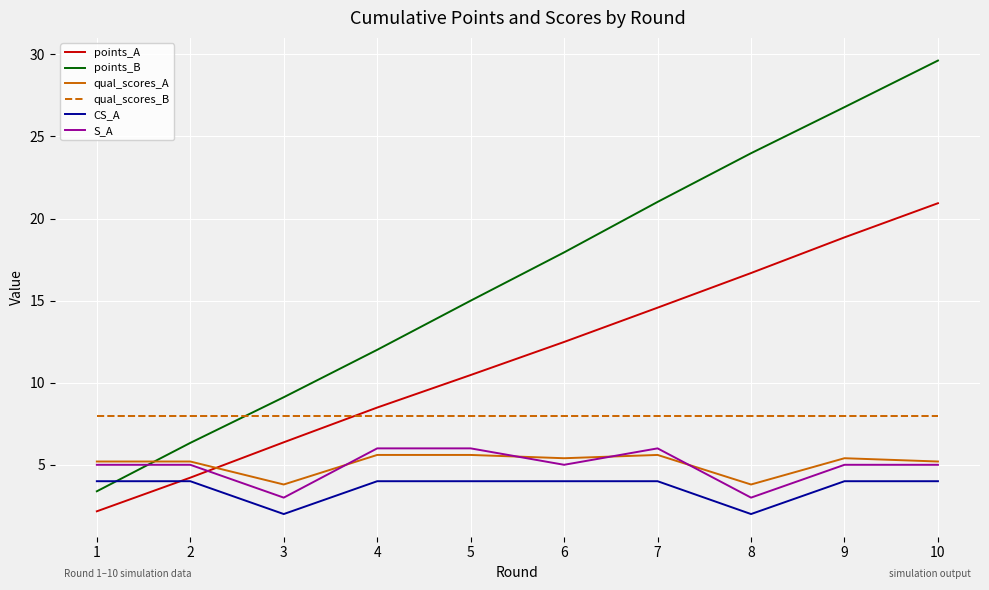

Reading right to left, list all the values displayed in this chart.

points_A: 20.9	18.9	16.7	14.6	12.5	10.5	8.5	6.4	4.2	2.2
points_B: 29.6	26.8	24.0	21.0	17.9	15.0	12.0	9.1	6.3	3.4
qual_scores_A: 5.2	5.4	3.8	5.6	5.4	5.6	5.6	3.8	5.2	5.2
qual_scores_B: 8.0	8.0	8.0	8.0	8.0	8.0	8.0	8.0	8.0	8.0
CS_A: 4.0	4.0	2.0	4.0	4.0	4.0	4.0	2.0	4.0	4.0
S_A: 5.0	5.0	3.0	6.0	5.0	6.0	6.0	3.0	5.0	5.0